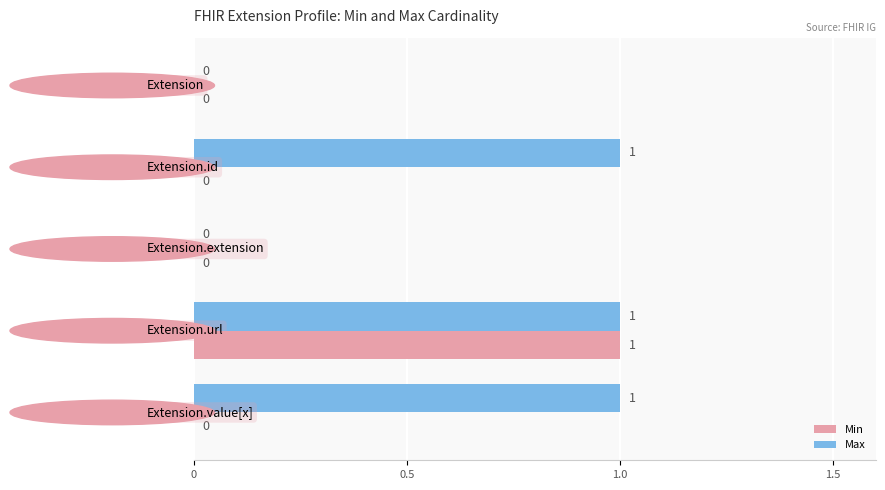

Is the value of Min at Extension.extension greater than the value of Max at Extension.id?

No